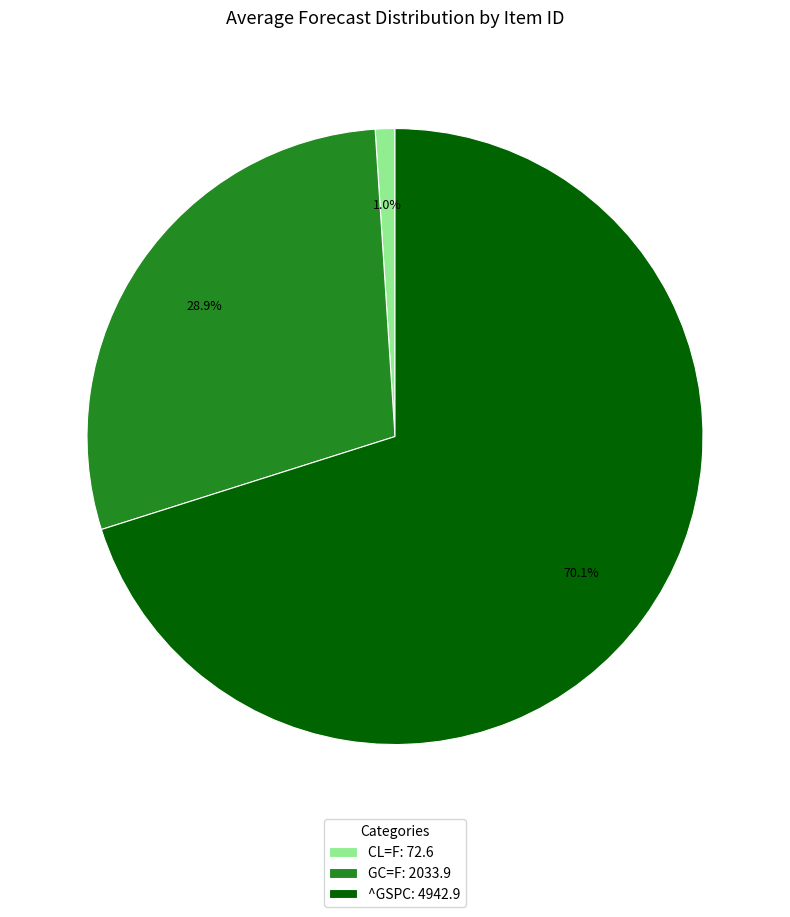

What percentage is the ^GSPC slice, to the nearest percent?

70%